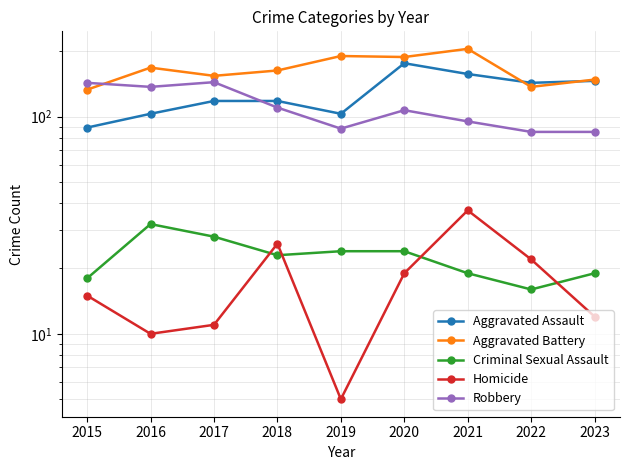

At 2021, list the series in order from largest to smallest.

Aggravated Assault, Aggravated Battery, Robbery, Homicide, Criminal Sexual Assault